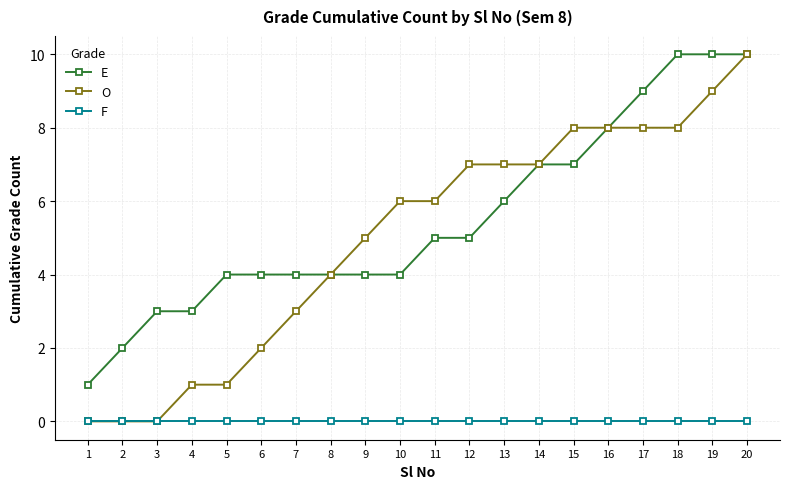

At 12, list the series in order from largest to smallest.

O, E, F